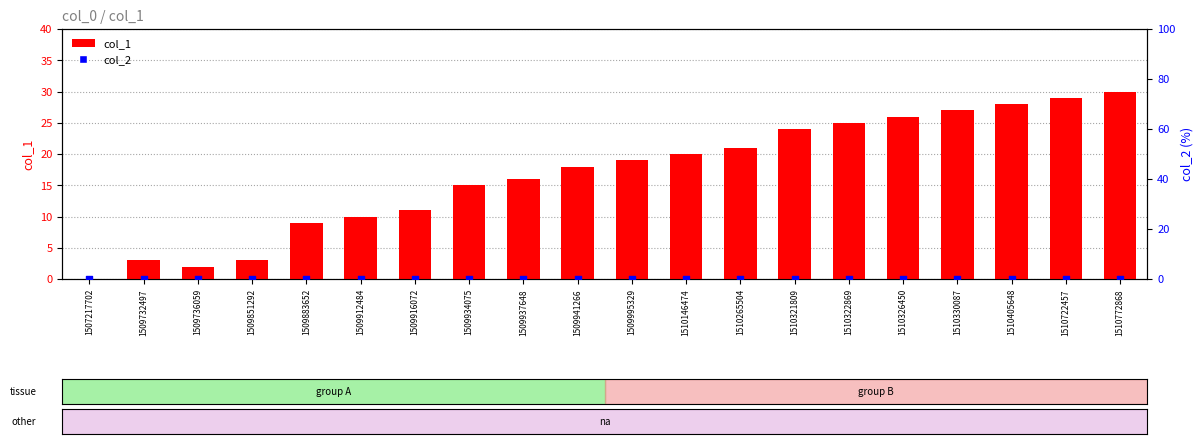

Which series contains the lowest Y value?

col_1